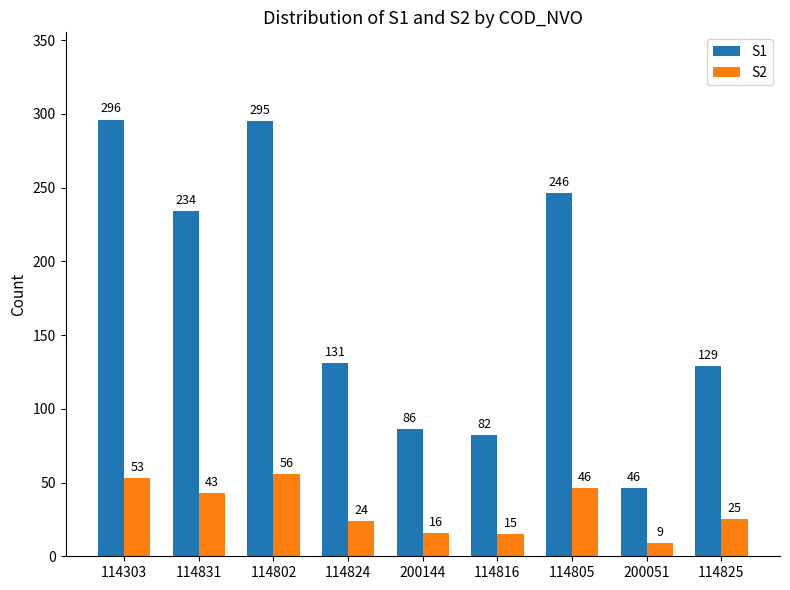

What is the difference between the second highest and second lowest values in the S1 series?

213